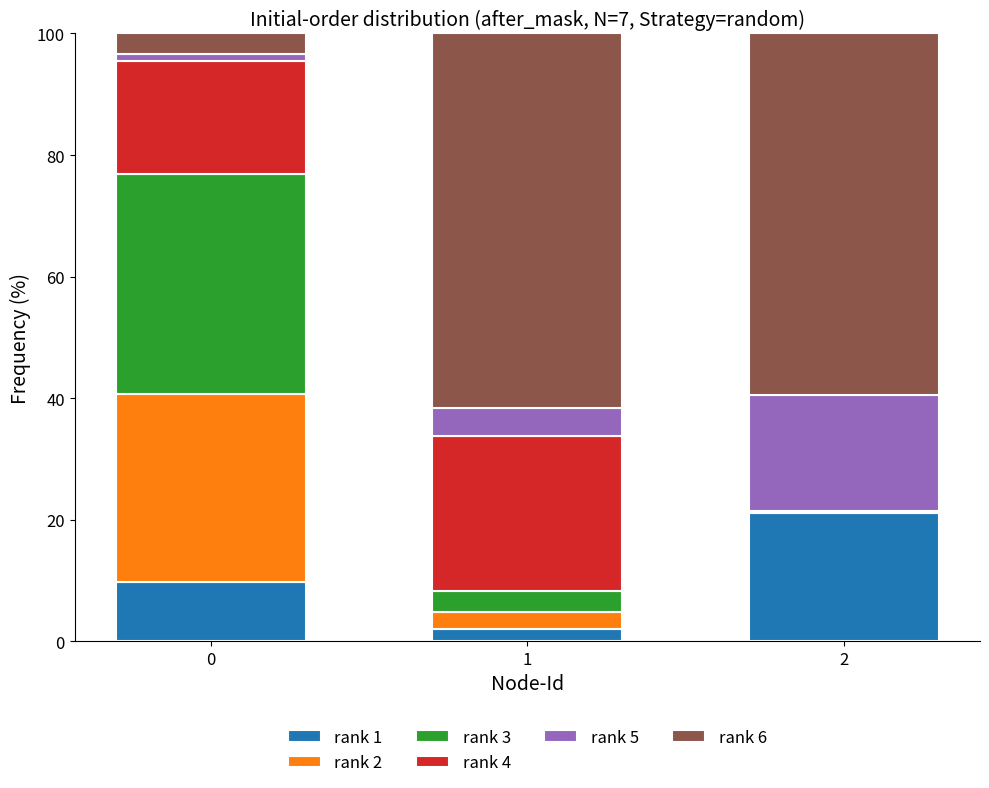

What is the highest value of the rank 1 series?

21.1